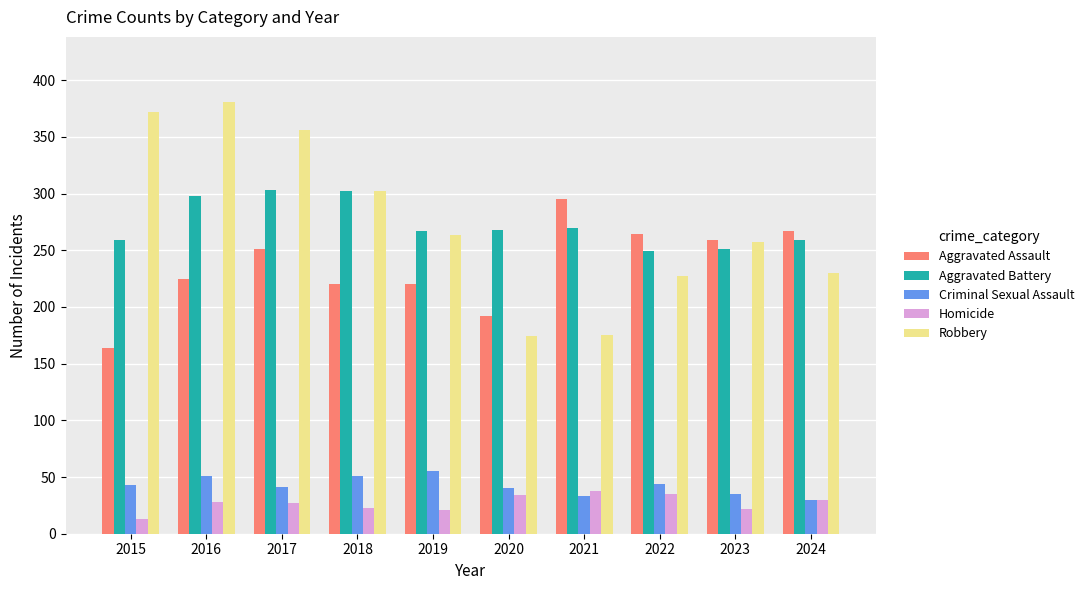

Which series has the widest spread of values?

Robbery